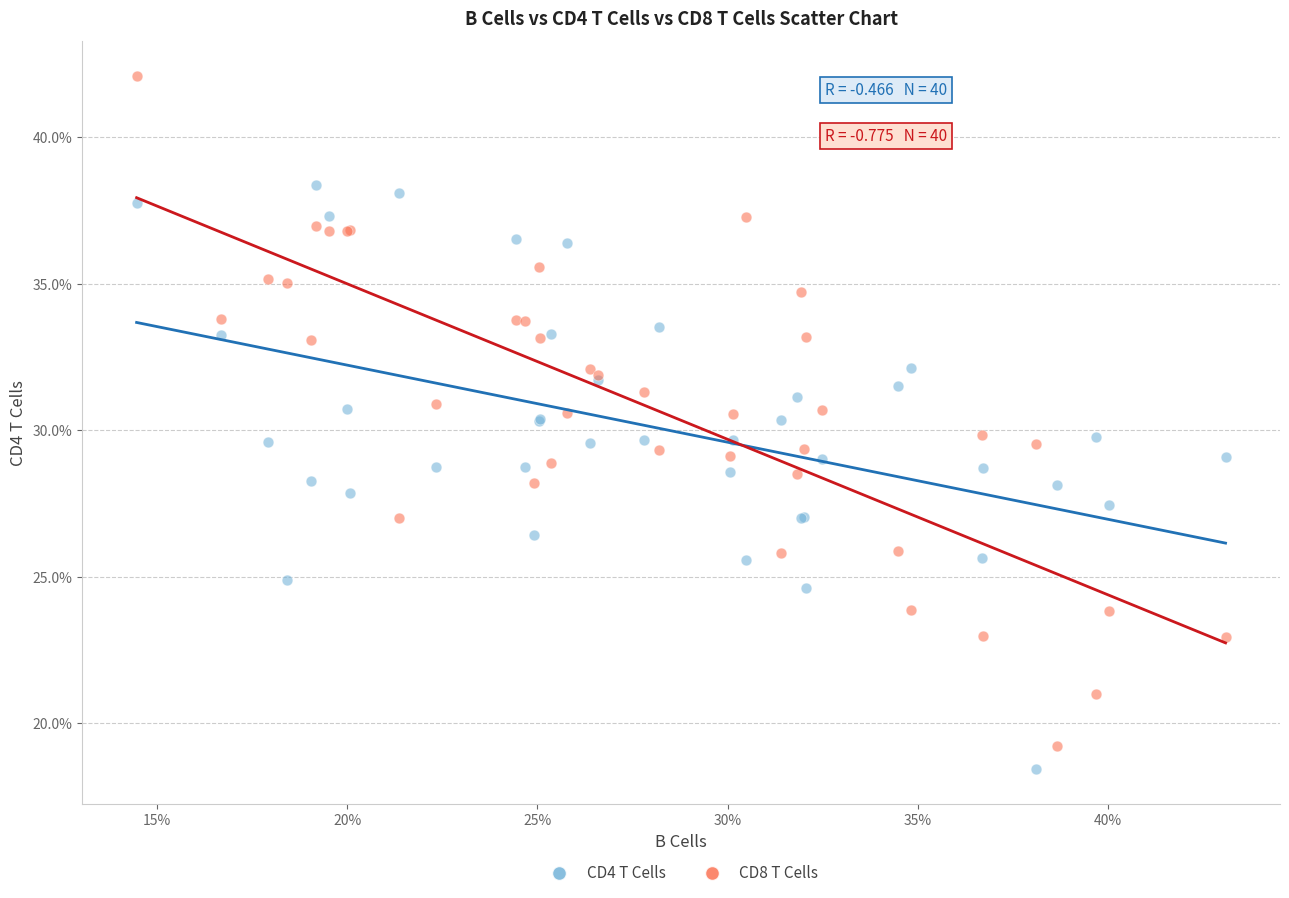

Which series reaches the minimum Y coordinate?

CD4 T Cells